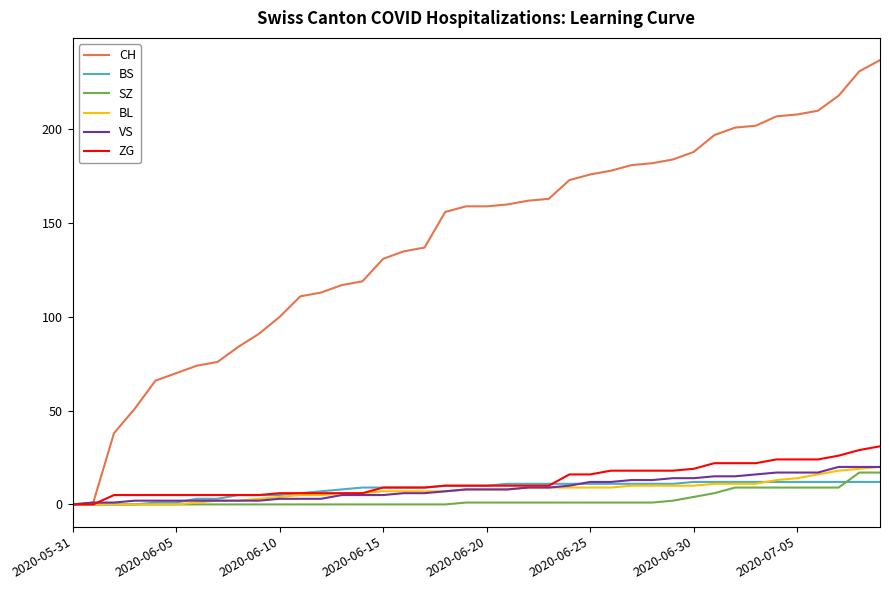

What are all the series names shown in the legend?

CH, BS, SZ, BL, VS, ZG